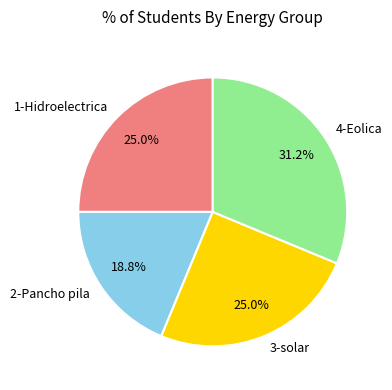

Does any single category account for the majority?

No